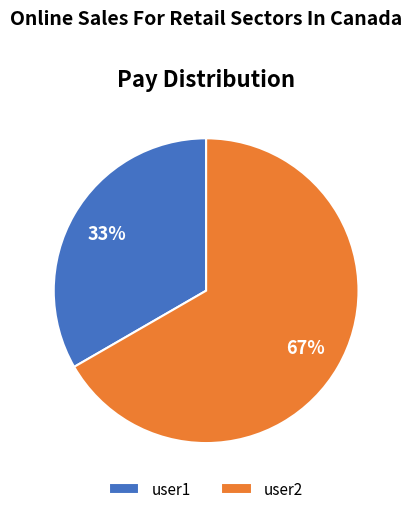

To the nearest percent, what portion does user1 represent?

33%